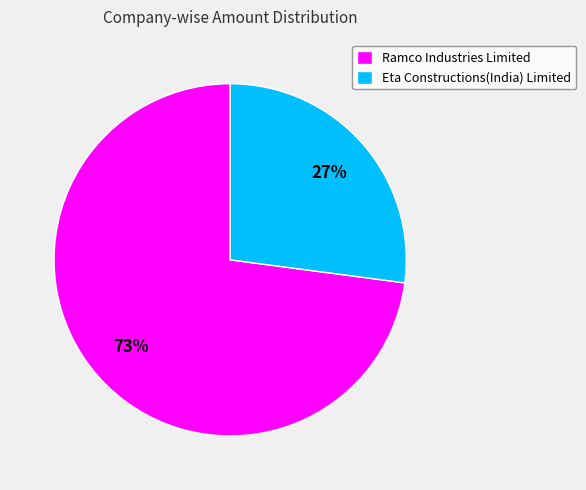

To the nearest percent, what percentage of the pie is Ramco Industries Limited?

73%